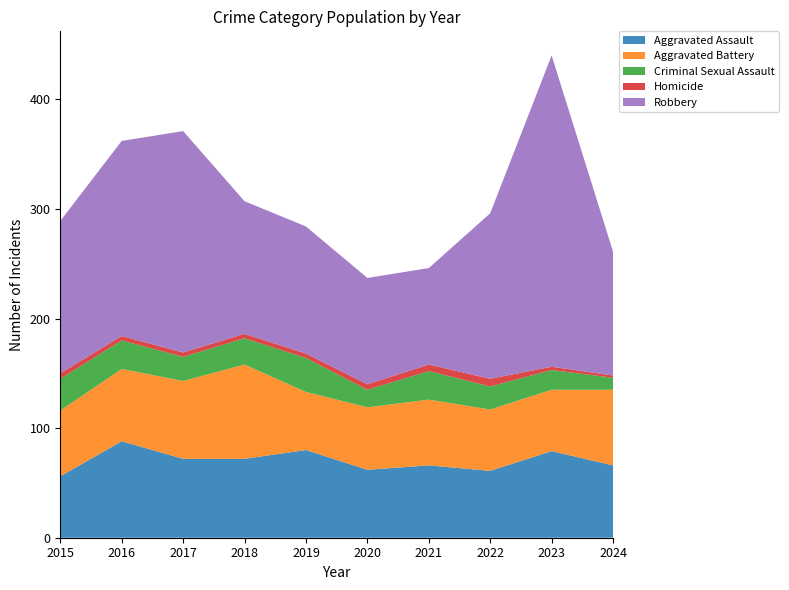

Reading left to right, list all the values displayed in this chart.

Aggravated Assault: 56	88	72	72	80	62	66	61	79	66
Aggravated Battery: 60	66	71	86	53	57	60	56	56	69
Criminal Sexual Assault: 29	26	22	24	31	16	26	21	18	11
Homicide: 5	4	4	4	4	5	6	7	3	2
Robbery: 139	178	202	121	116	97	88	151	284	113